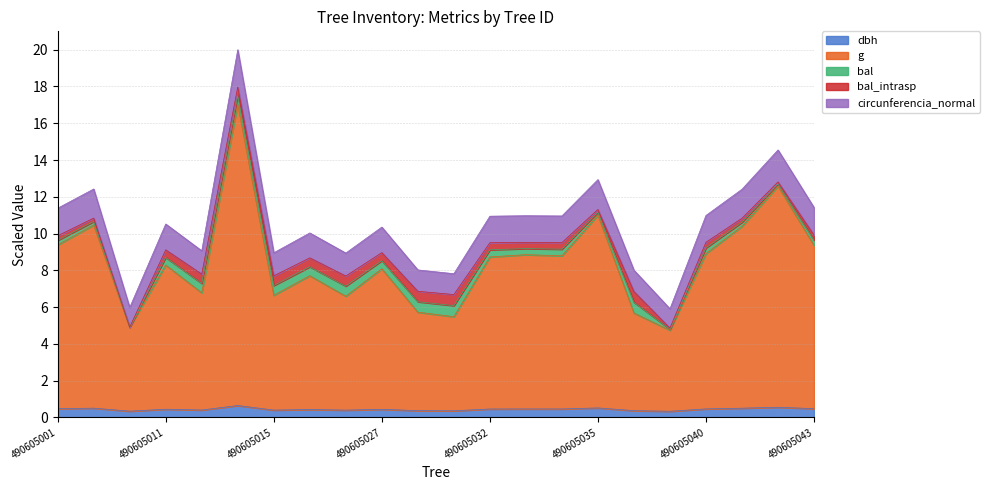

At how many categories does at least one series exceed 4?

22